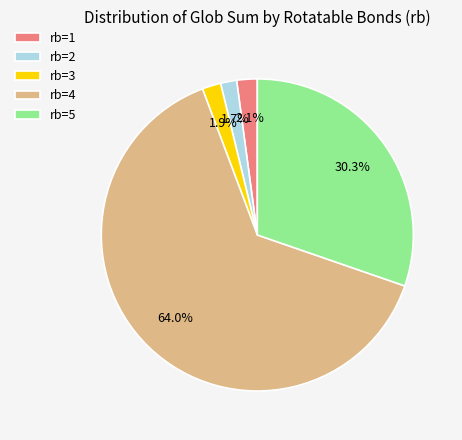

To the nearest percent, what is the difference between the largest and smallest slice percentages?

62%